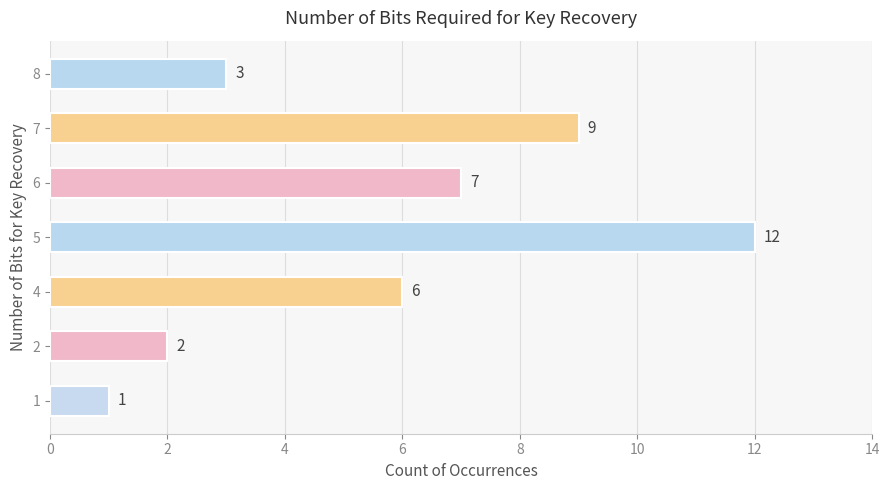

What is the sum of the values at 5 and 4?

18